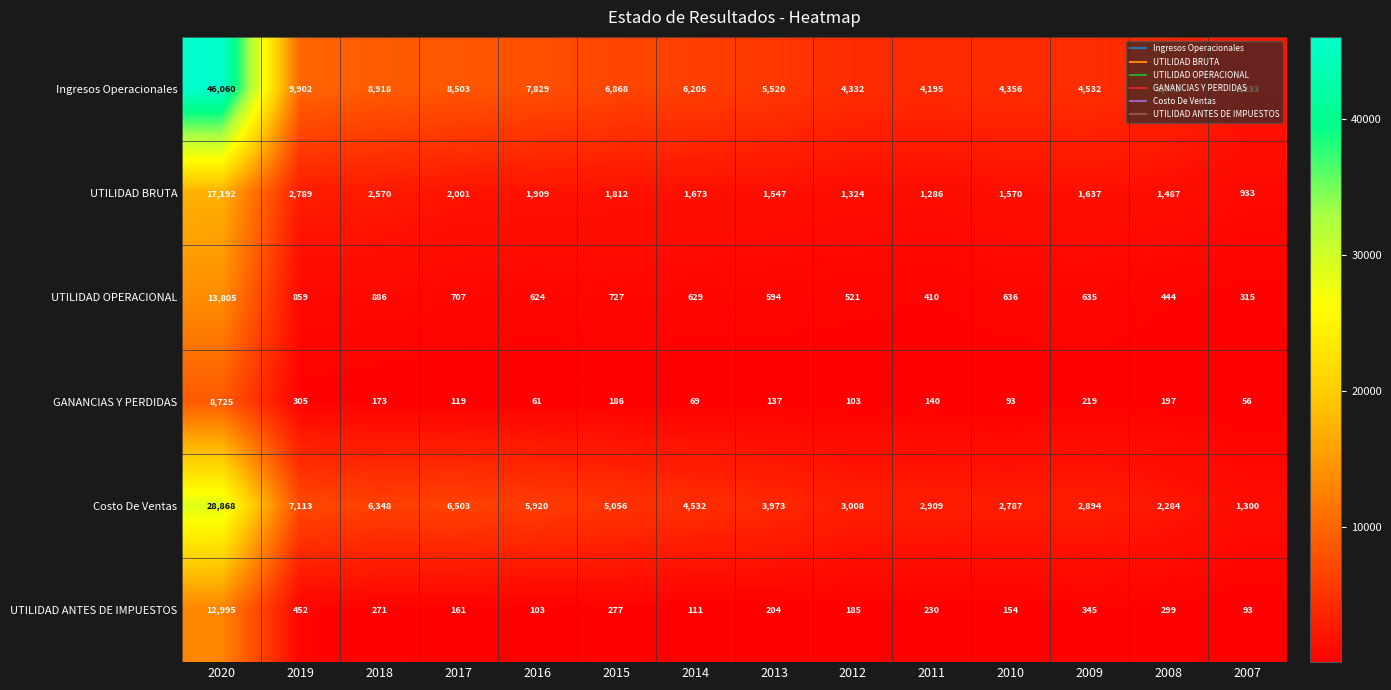

What is the spread (max minus min) of values at 2020?

37335